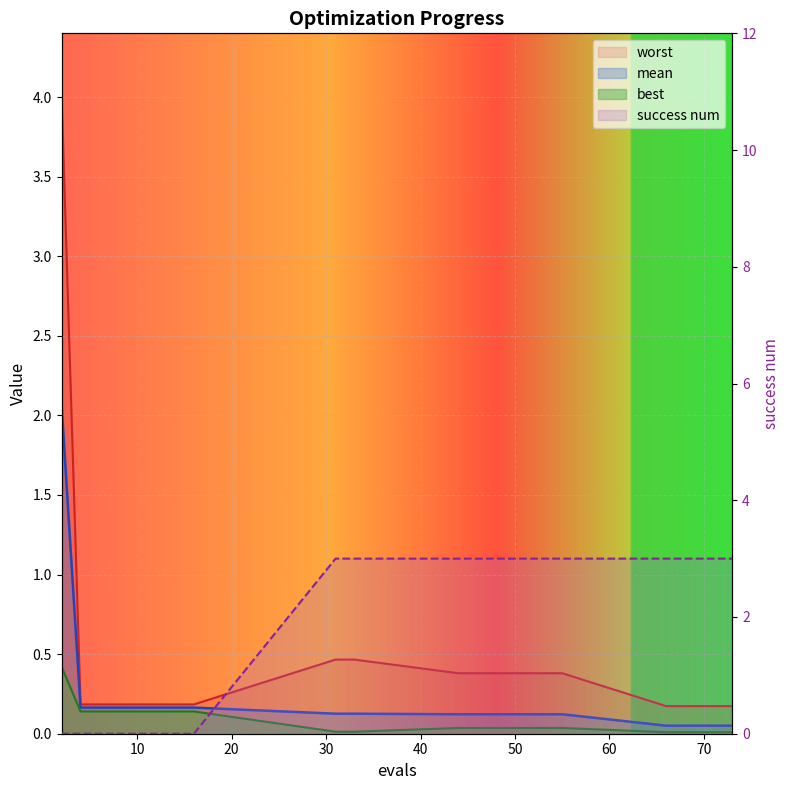

At how many categories does at least one series exceed 0?

19